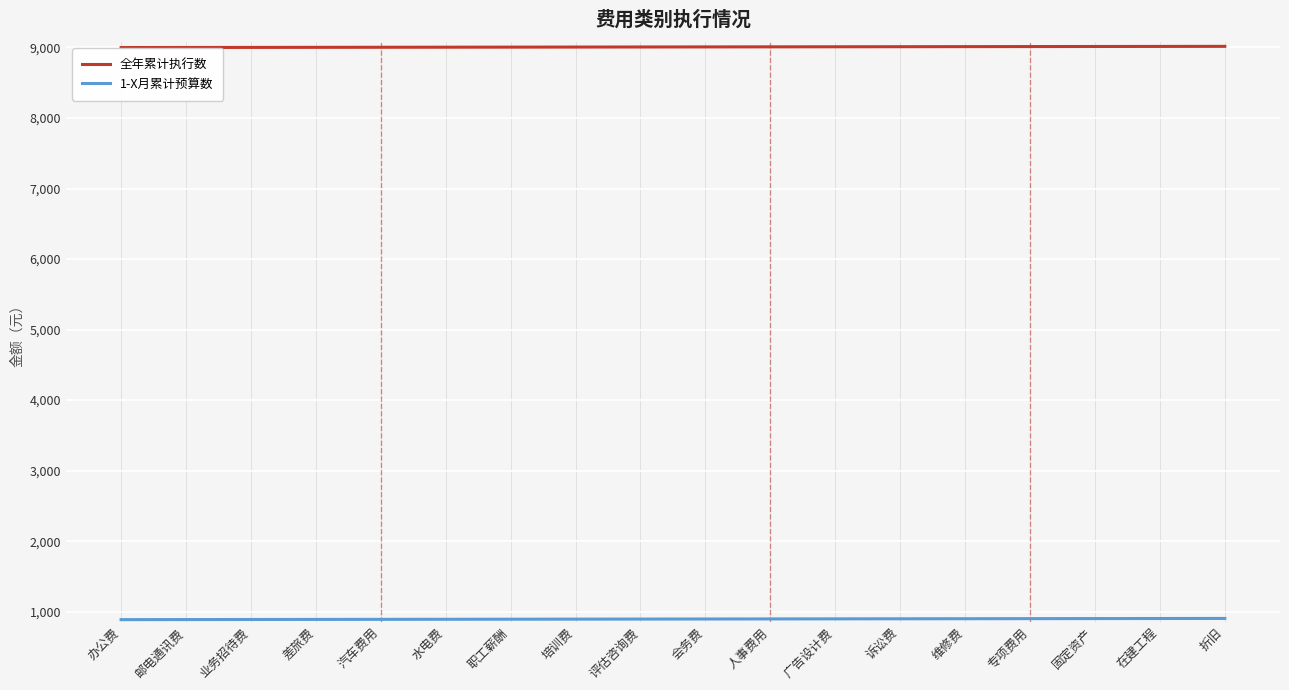

What is the total value across all series at 广告设计费?

9909